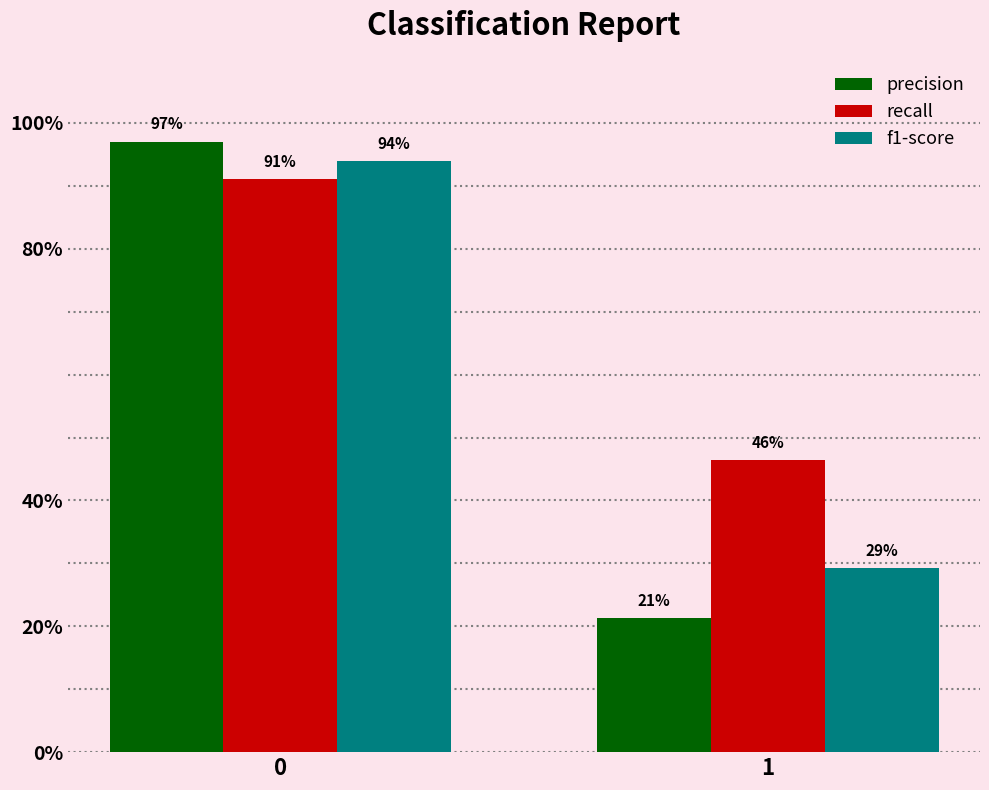

What is the average value of the recall series?

0.7